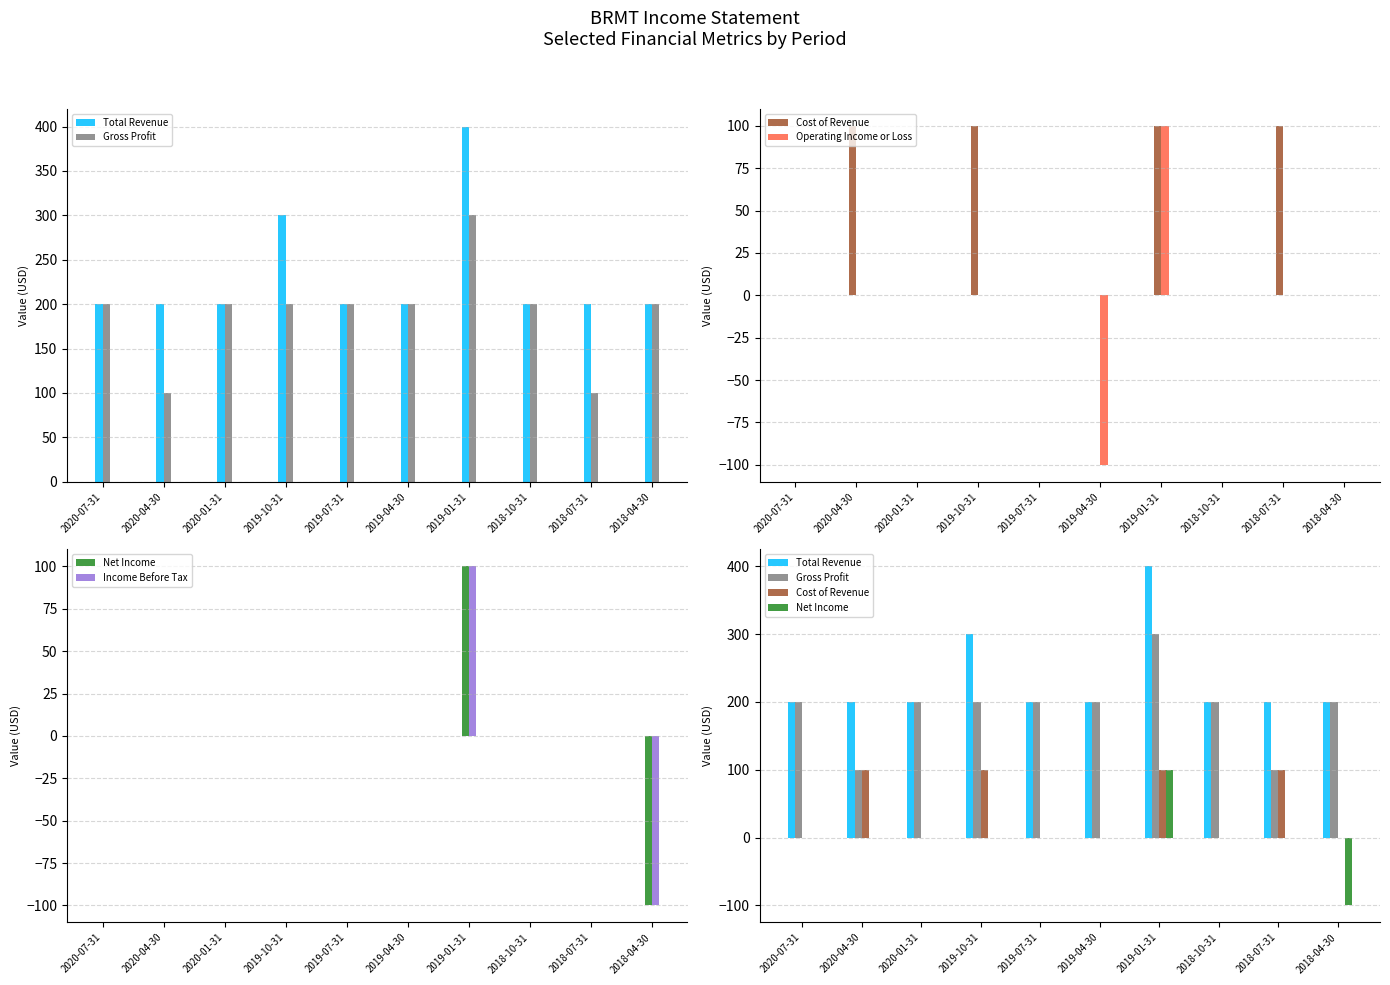

Reading left to right, list all the values displayed in this chart.

Total Revenue: 200	200	200	300	200	200	400	200	200	200
Gross Profit: 200	100	200	200	200	200	300	200	100	200
Cost of Revenue: 0	100	0	100	0	0	100	0	100	0
Operating Income or Loss: 0	0	0	0	0	-100	100	0	0	0
Net Income: 0	0	0	0	0	0	100	0	0	-100
Income Before Tax: 0	0	0	0	0	0	100	0	0	-100